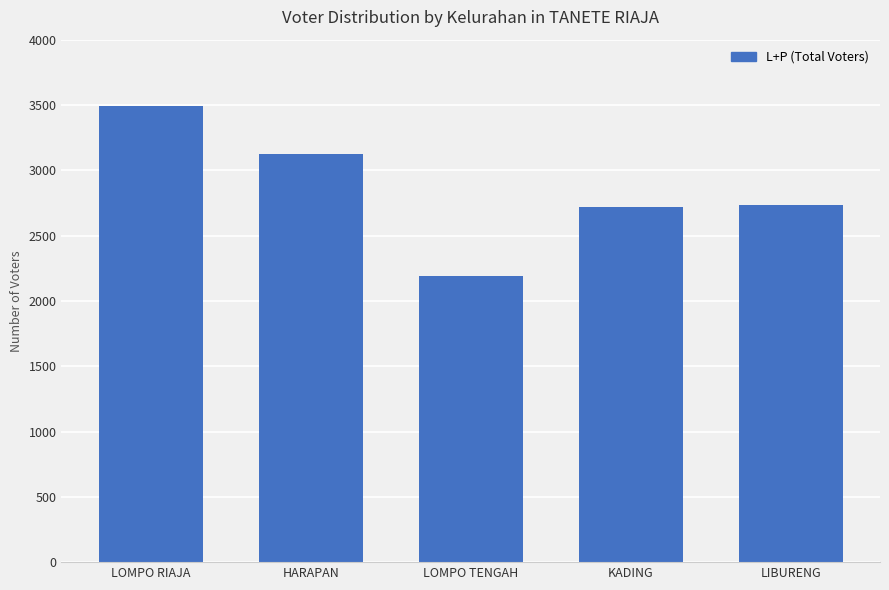

Reading right to left, list all the values displayed in this chart.

LIBURENG=2738	KADING=2716	LOMPO TENGAH=2189	HARAPAN=3124	LOMPO RIAJA=3490